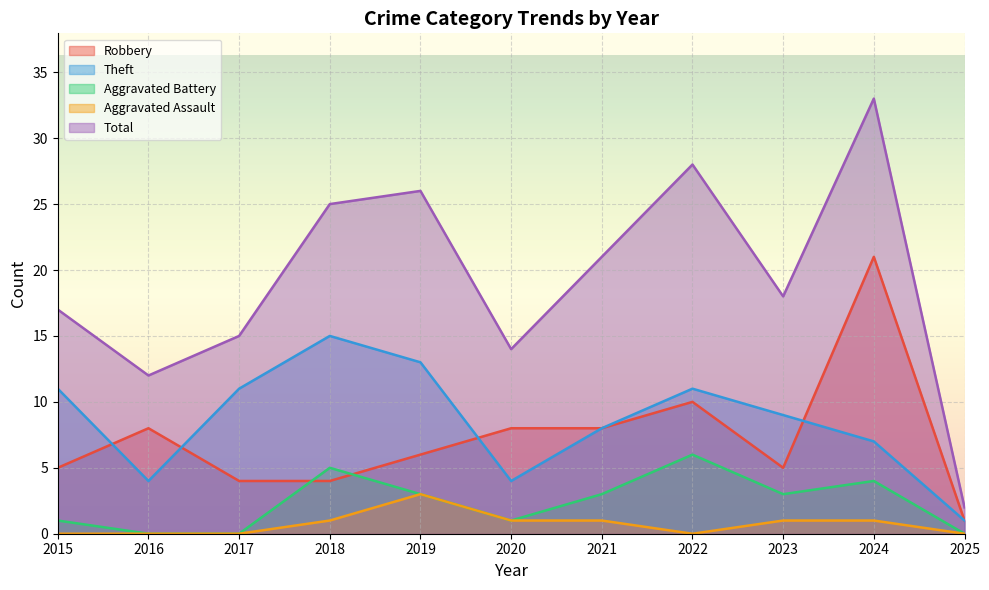

At how many categories does at least one series exceed 30?

1